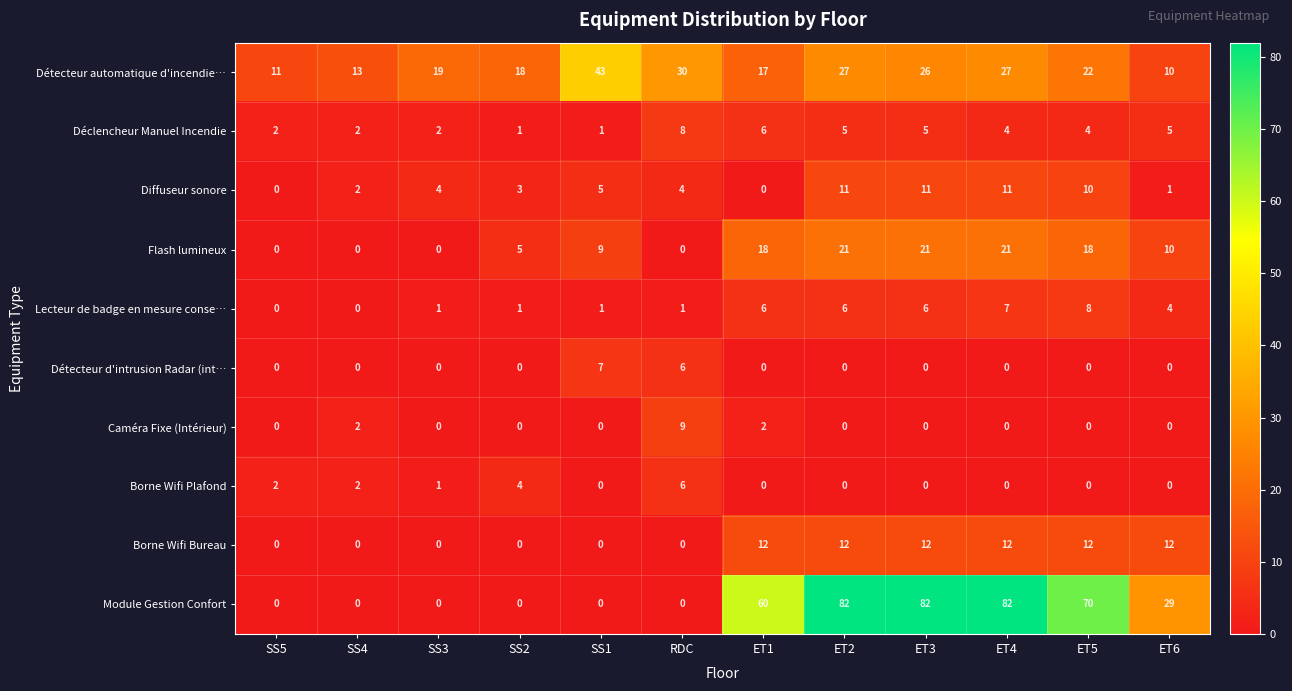

How many categories are shown in the chart?

12